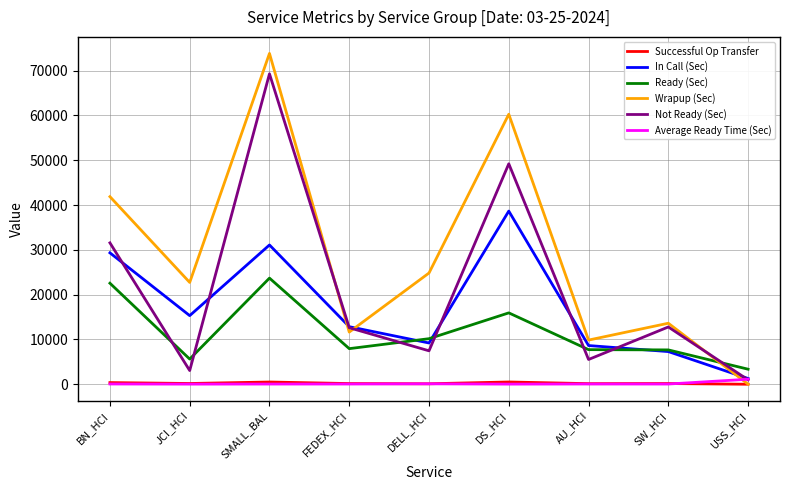

Between which two adjacent categories do In Call (Sec) and Not Ready (Sec) first intersect?

BN_HCI and JCI_HCI